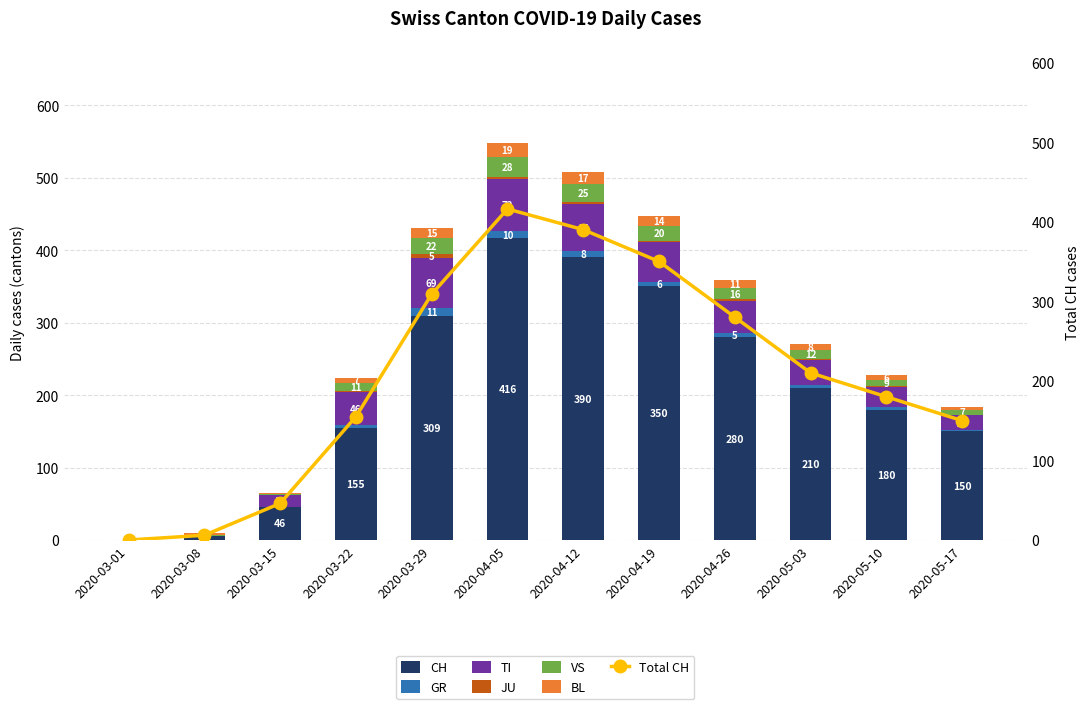

Which has a higher value, 2020-03-01 or 2020-04-26?

2020-04-26